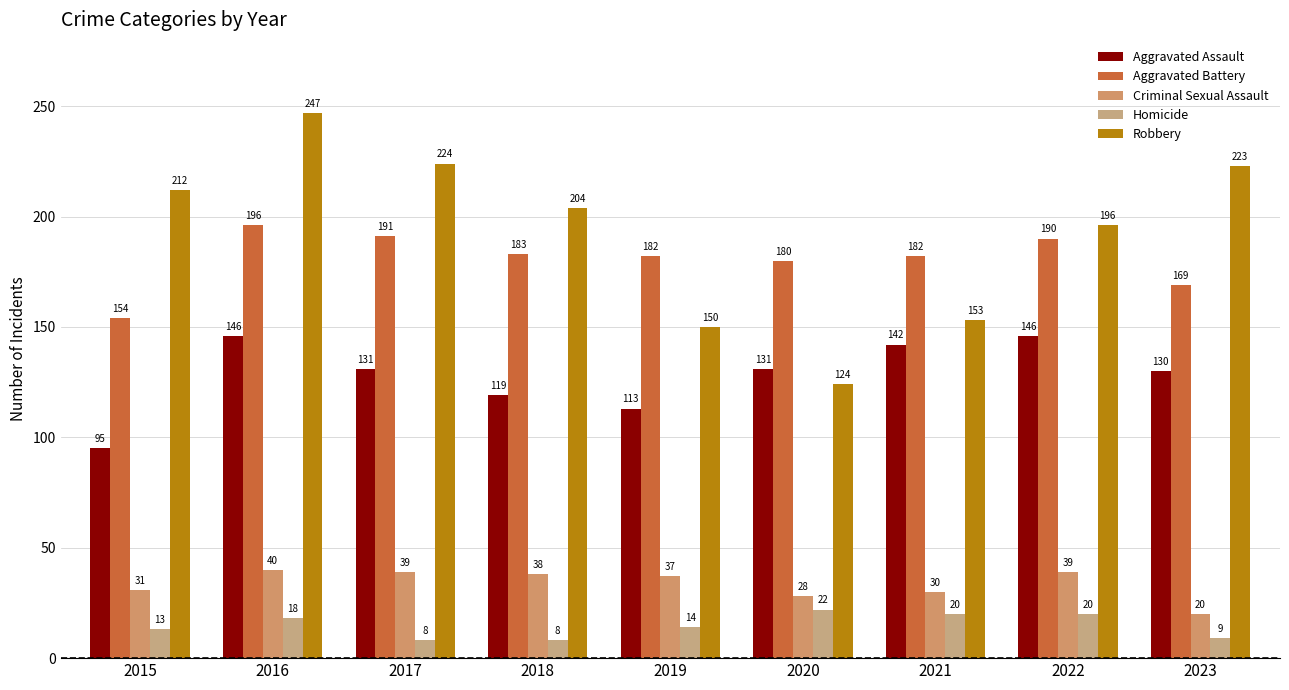

Read the Robbery value at 2019.

150